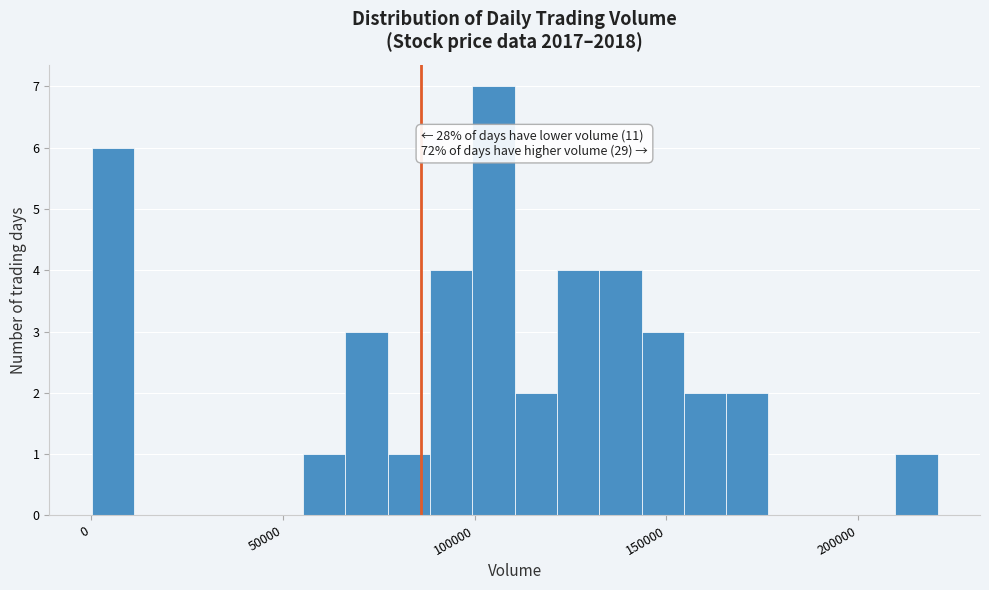

Read against the x-axis, roughly where is the centre of the tallest bar?

105000